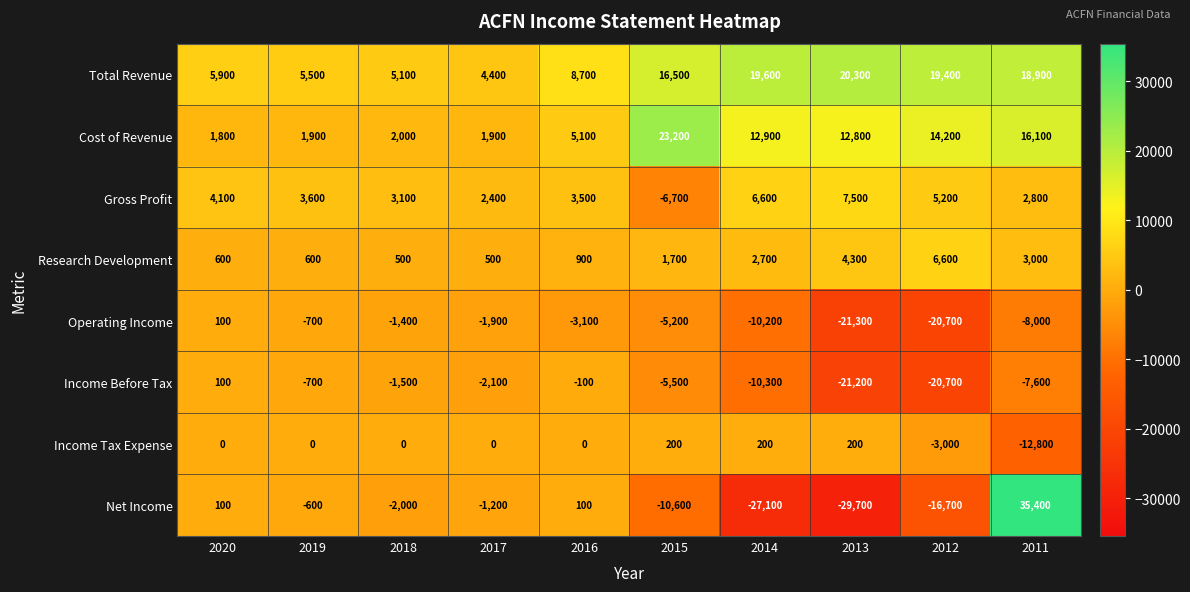

What is the difference between the Total Revenue values at 2012 and 2016?

10700